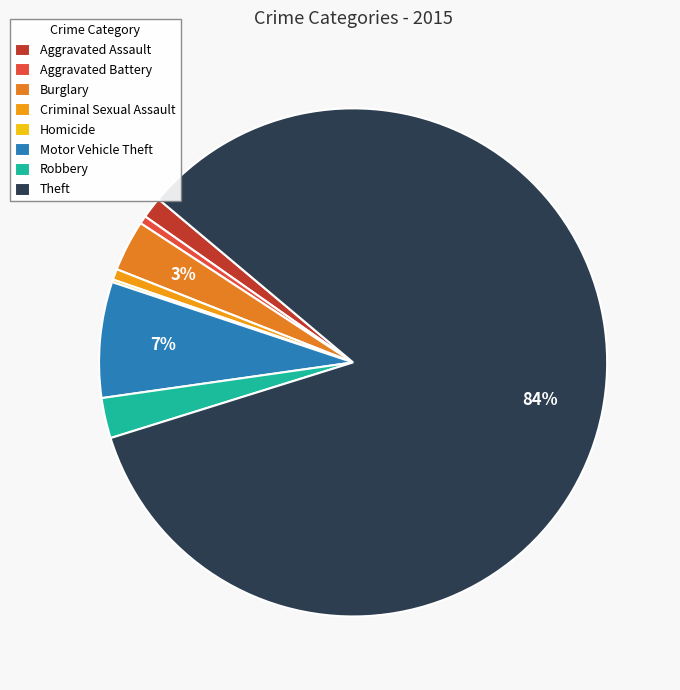

To the nearest percent, what is the combined percentage of Homicide and Burglary?

3%